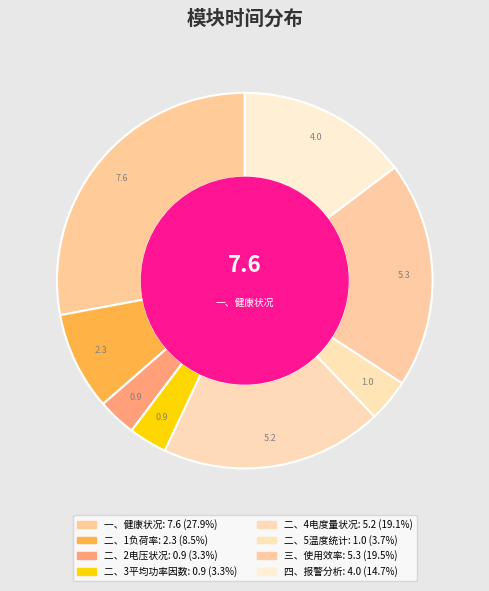

How many segments does this pie chart have?

8